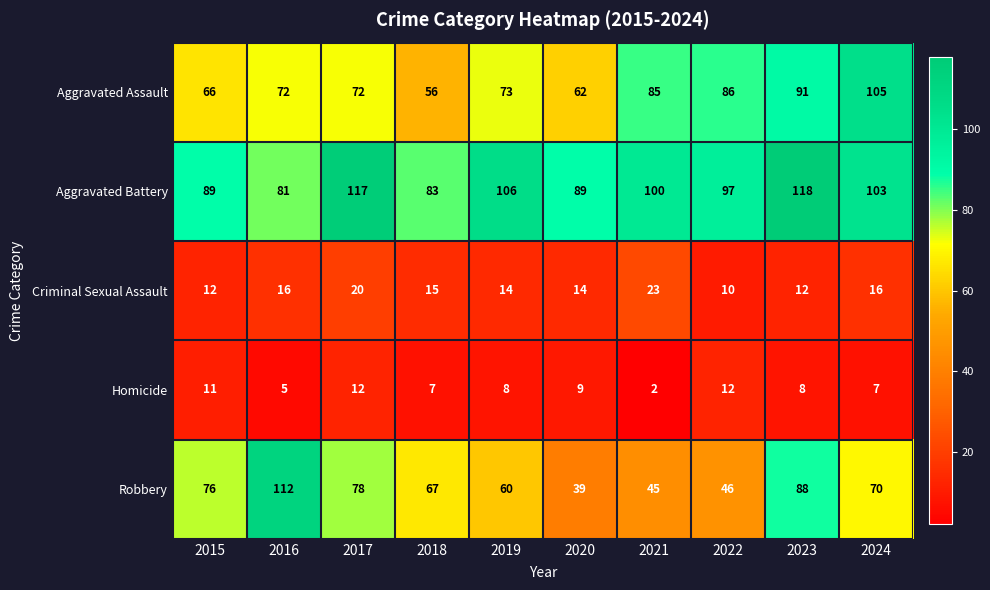

Which category has the highest value across all series?

2023